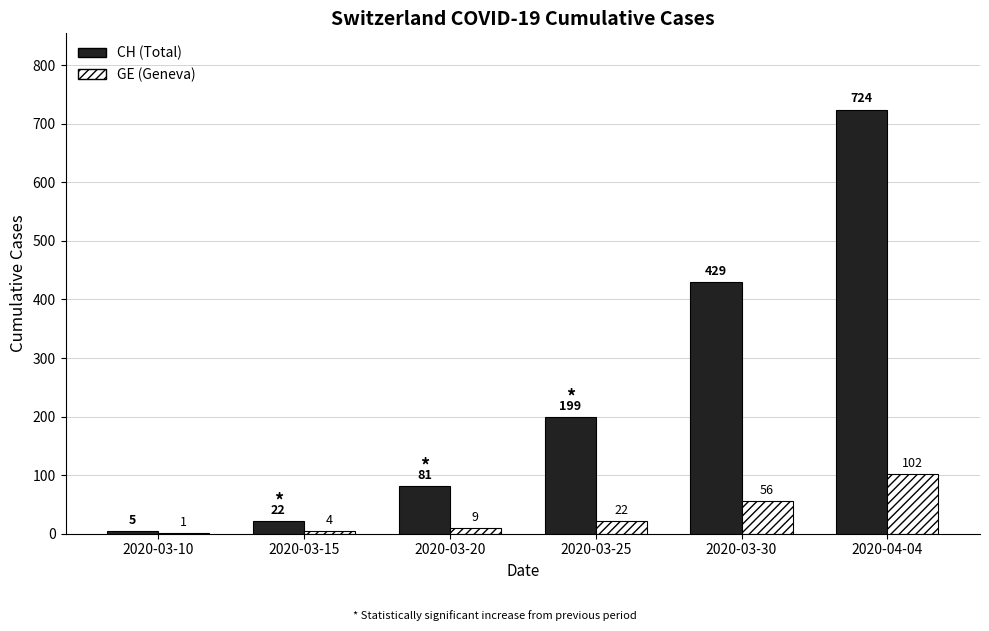

What is the sum of all CH (Total) values?

1460